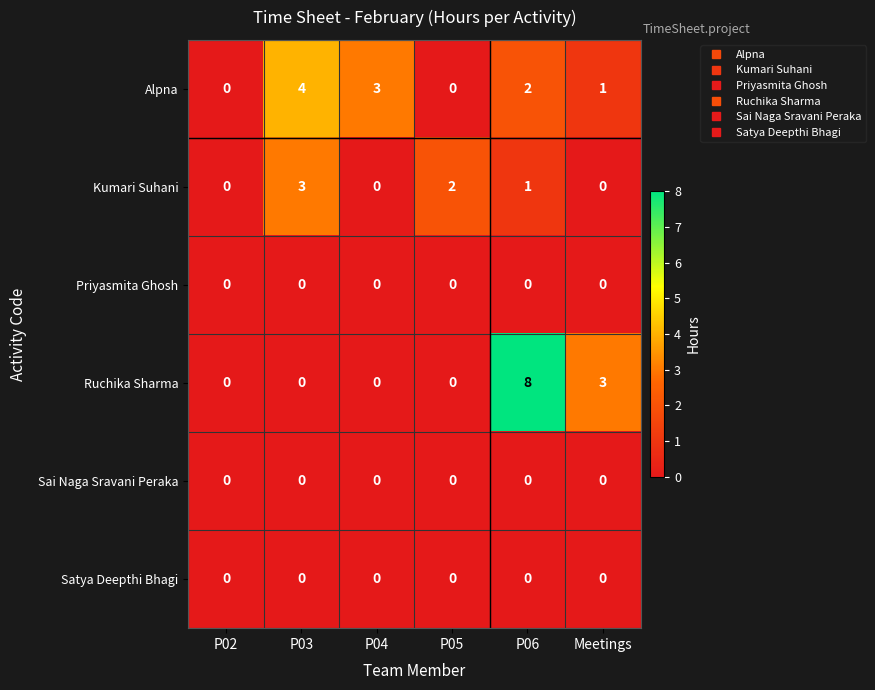

Which label corresponds to the largest value in the chart?

P06